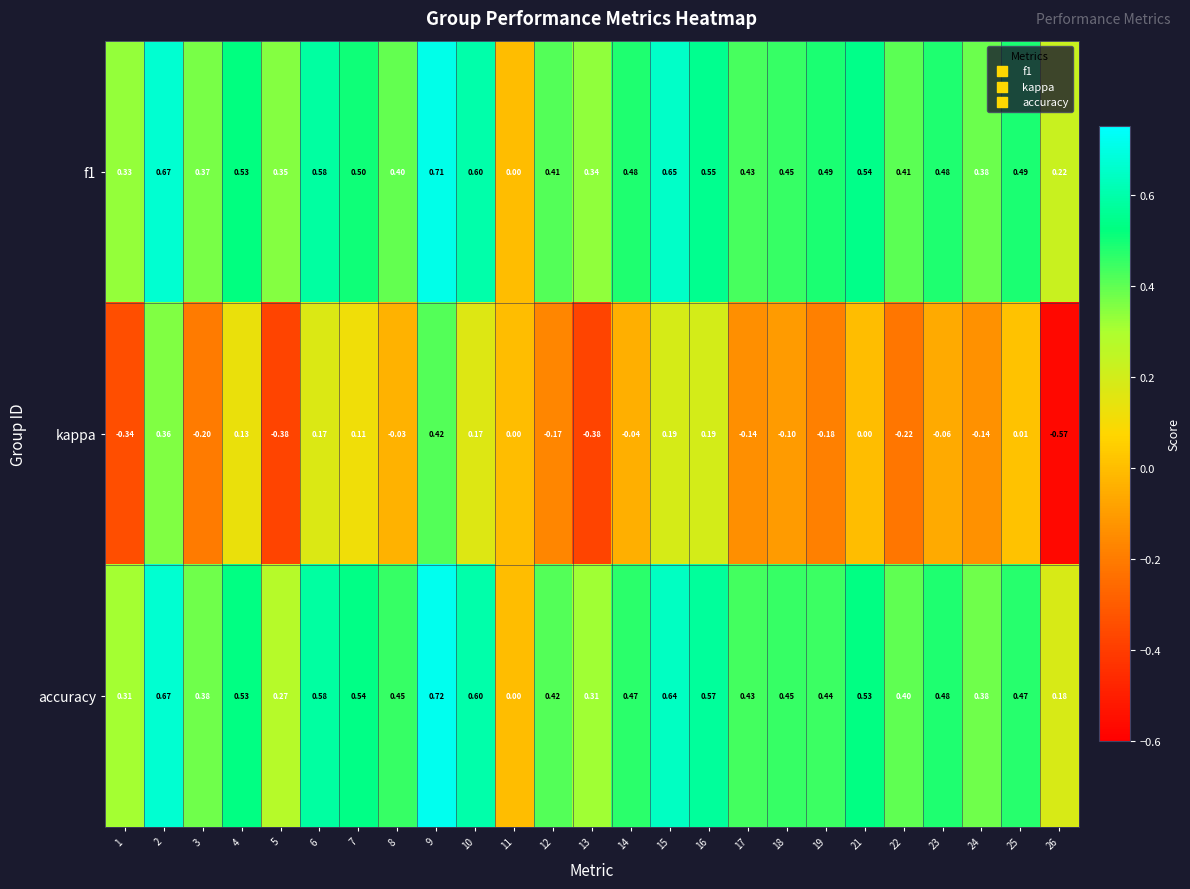

Is the value of kappa at 9 greater than the value of f1 at 10?

No